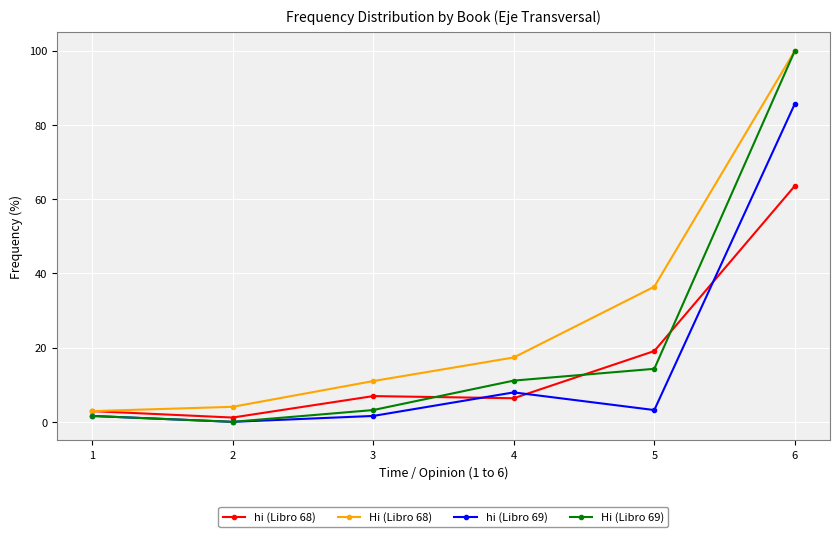

How many intersections are there between hi (Libro 69) and hi (Libro 68)?

3